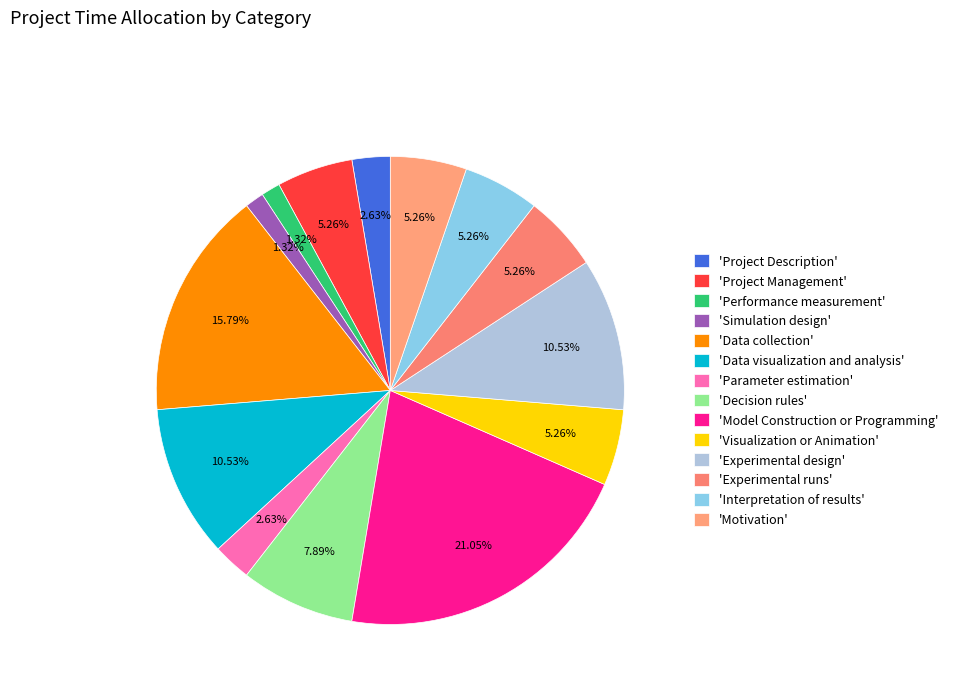

How many slices are in this pie chart?

14